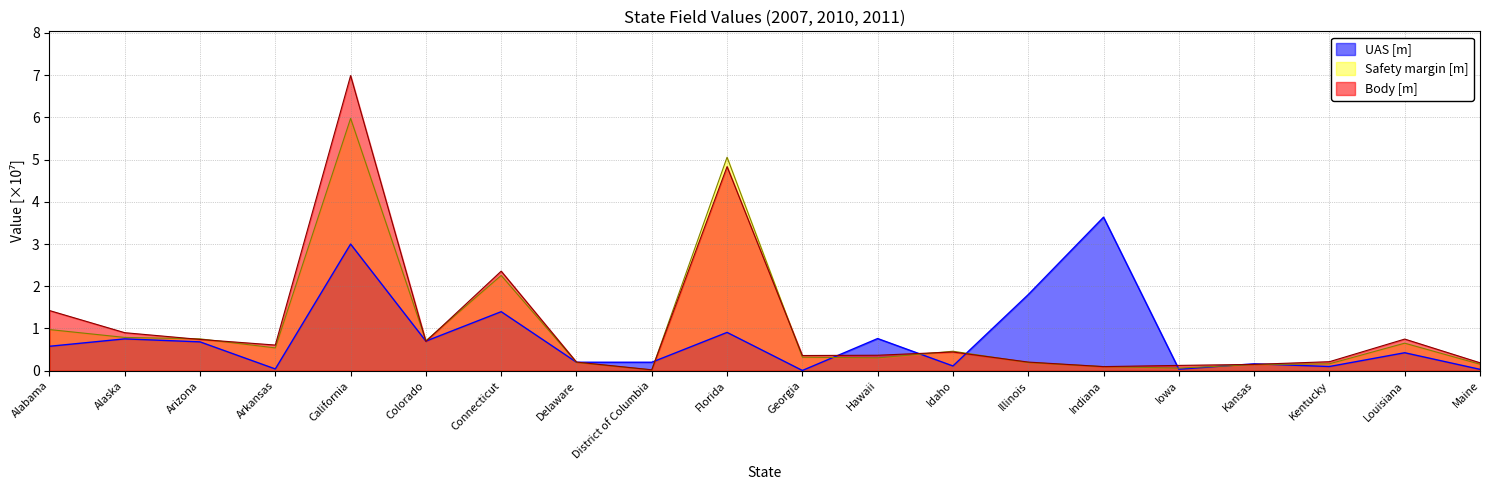

Reading left to right, transcribe all the data shown in this chart.

UAS [m]: 0.6	0.8	0.7	0.0	3.0	0.7	1.4	0.2	0.2	0.9	0.0	0.8	0.1	1.8	3.6	0.0	0.2	0.1	0.4	0.0
Safety margin [m]: 1.0	0.8	0.8	0.5	6.0	0.7	2.3	0.2	0.0	5.1	0.3	0.3	0.5	0.2	0.1	0.1	0.1	0.2	0.7	0.2
Body [m]: 1.4	0.9	0.7	0.6	7.0	0.7	2.4	0.2	0.0	4.8	0.4	0.4	0.4	0.2	0.1	0.1	0.2	0.2	0.7	0.2